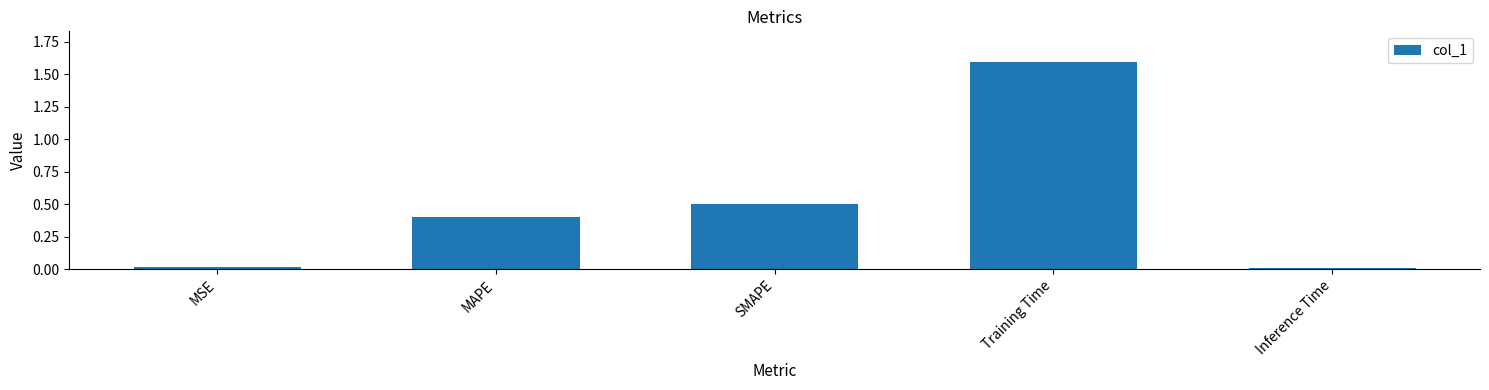

What is the change in value from Training Time to Inference Time?

-1.6